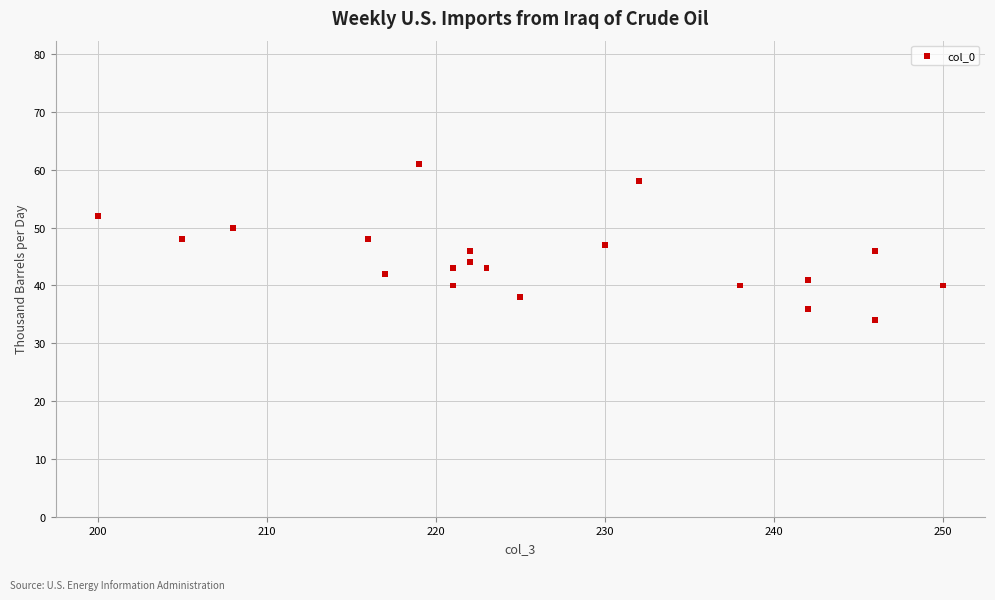

What is the range of X values (max minus min)?

50